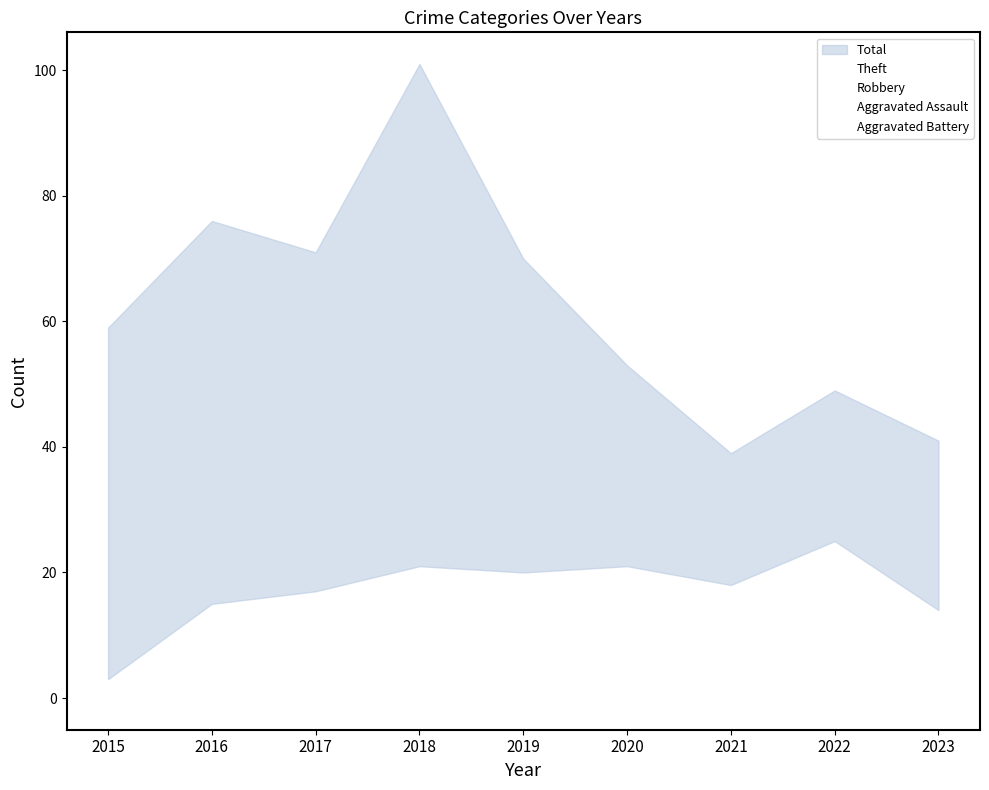

How many series are shown in this chart?

5